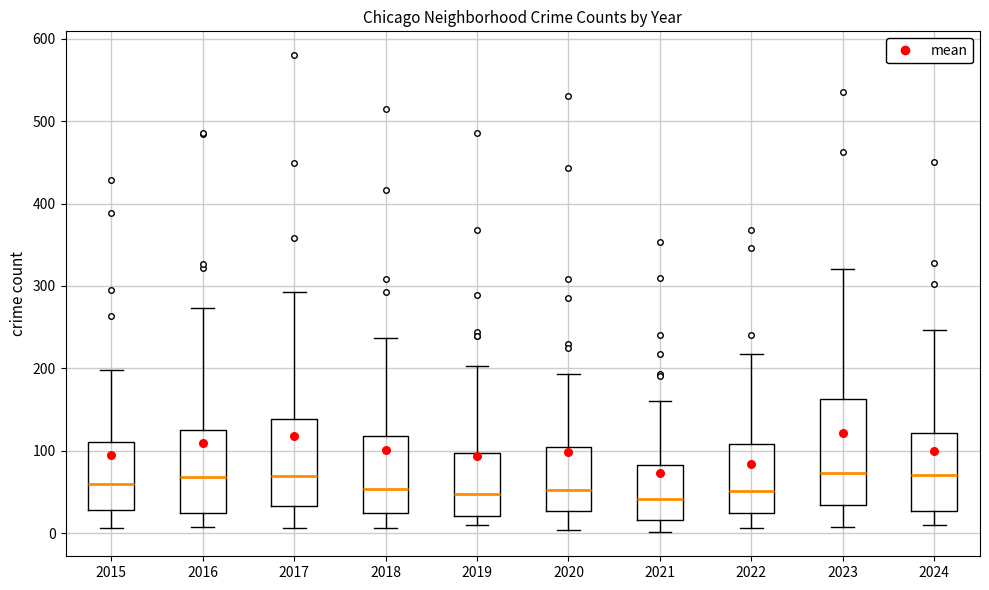

Reading left to right, read every box against the y-axis: the position of its median line, the range the box covers, and the ends of its whiskers. The values are not printed on the chart, so give them approximately, as read against the axis.

2015: median 60, box 30 to 110, whiskers 10 to 200
2016: median 70, box 20 to 130, whiskers 10 to 270
2017: median 70, box 30 to 140, whiskers 10 to 290
2018: median 50, box 20 to 120, whiskers 10 to 240
2019: median 50, box 20 to 100, whiskers 10 to 200
2020: median 50, box 30 to 100, whiskers 0 to 190
2021: median 40, box 20 to 80, whiskers 0 to 160
2022: median 50, box 20 to 110, whiskers 10 to 220
2023: median 70, box 30 to 160, whiskers 10 to 320
2024: median 70, box 30 to 120, whiskers 10 to 250